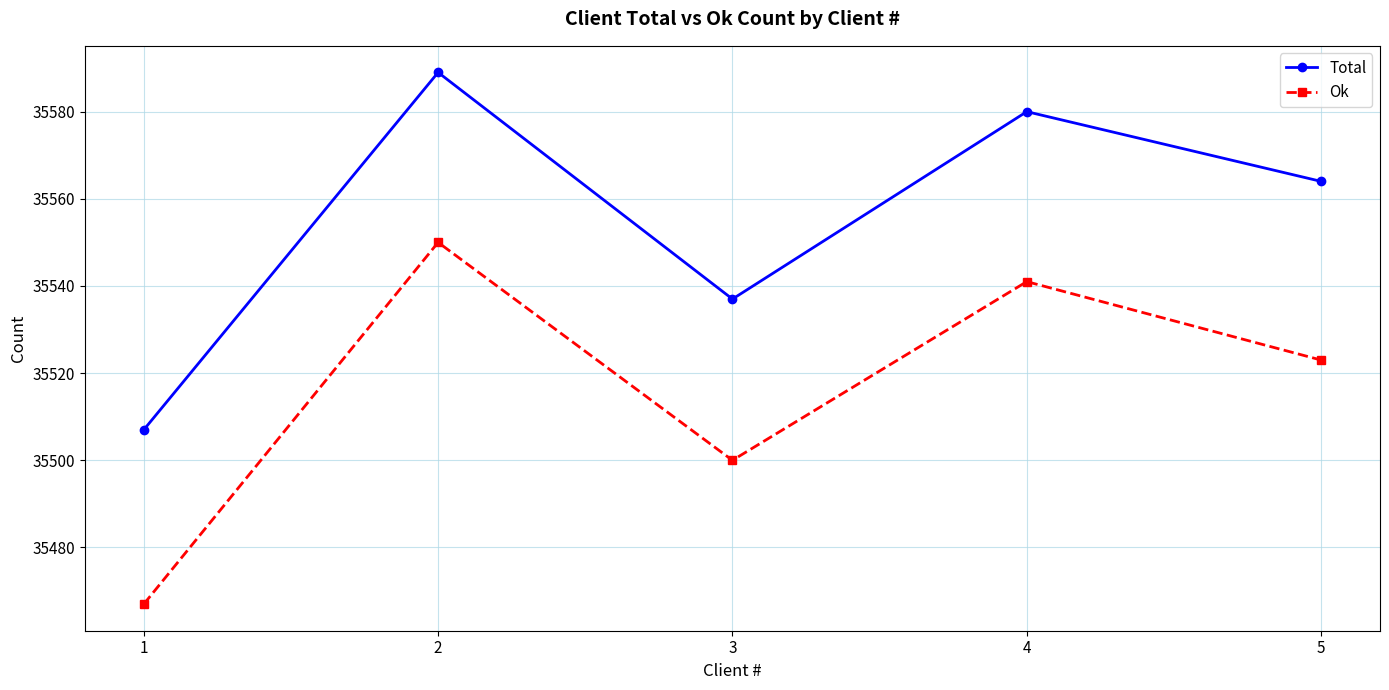

True or false: Ok has more than 1 interior local peaks.

True